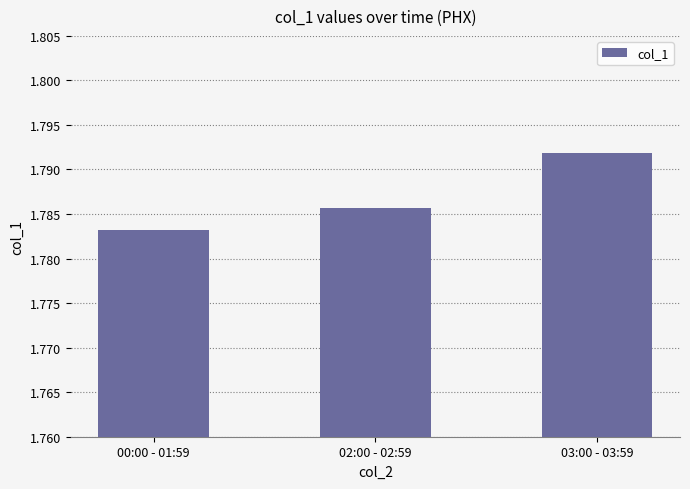

What position from the right is 03:00 - 03:59?

1